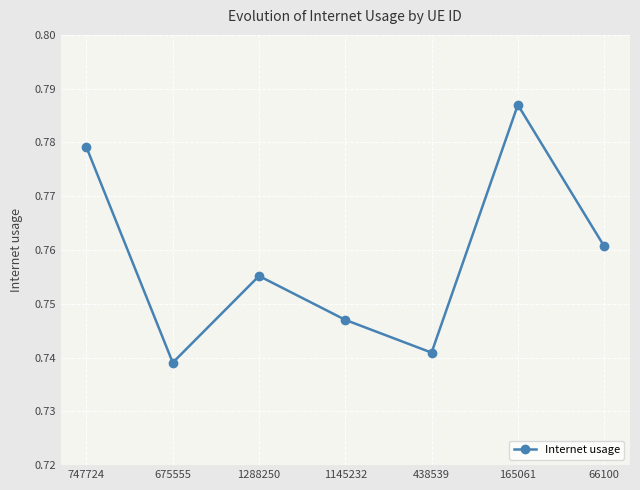

What is the sum of the values at 675555 and 66100?

1.5